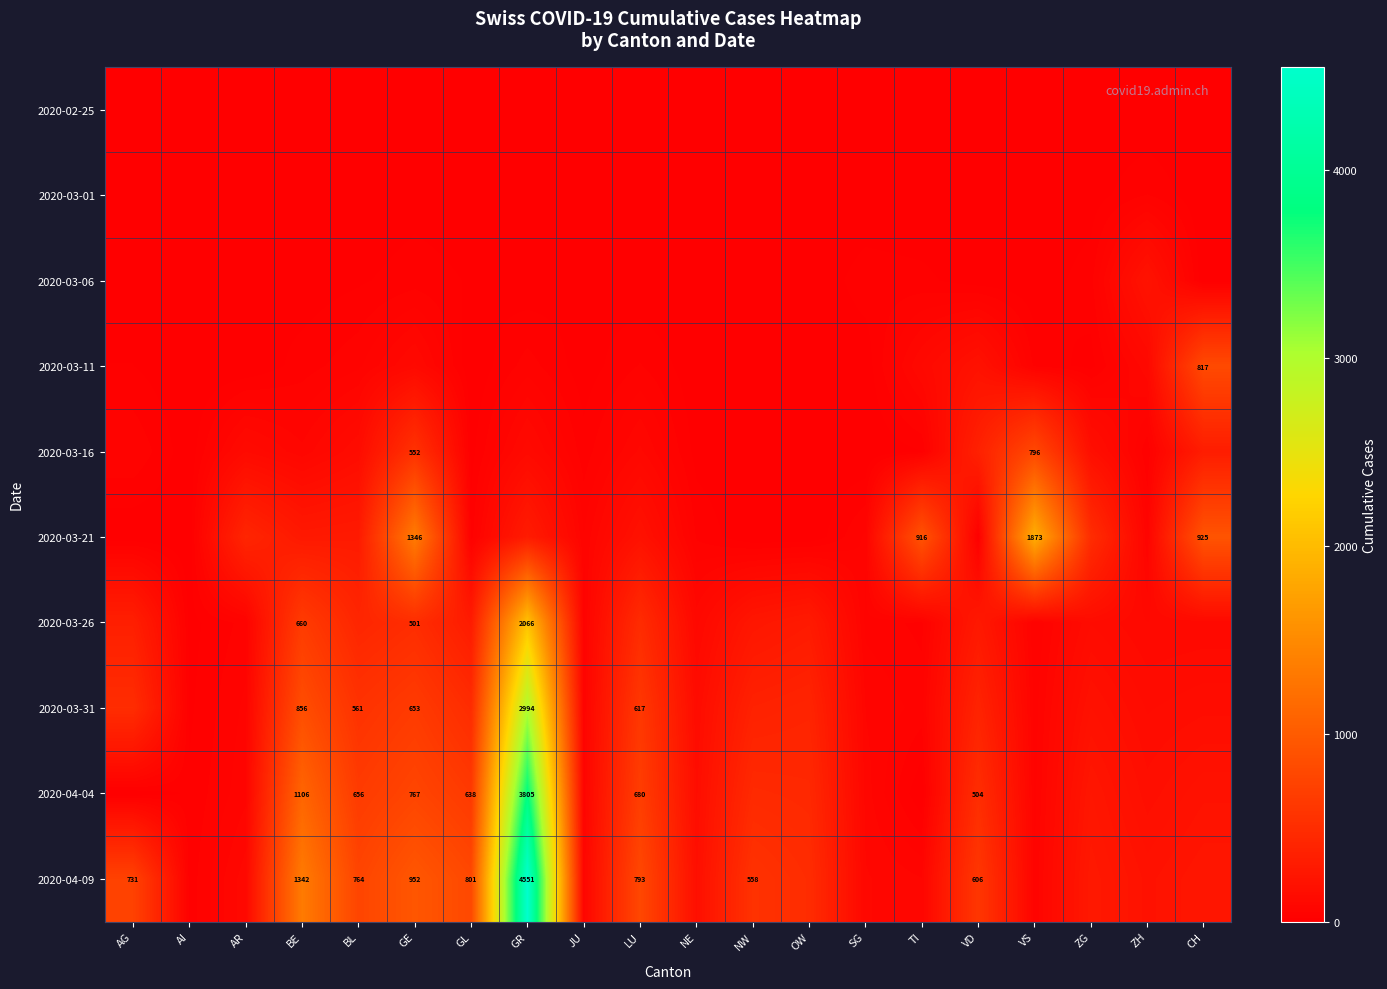

The value of 2020-04-09 at BE is 2282. True or false?

False